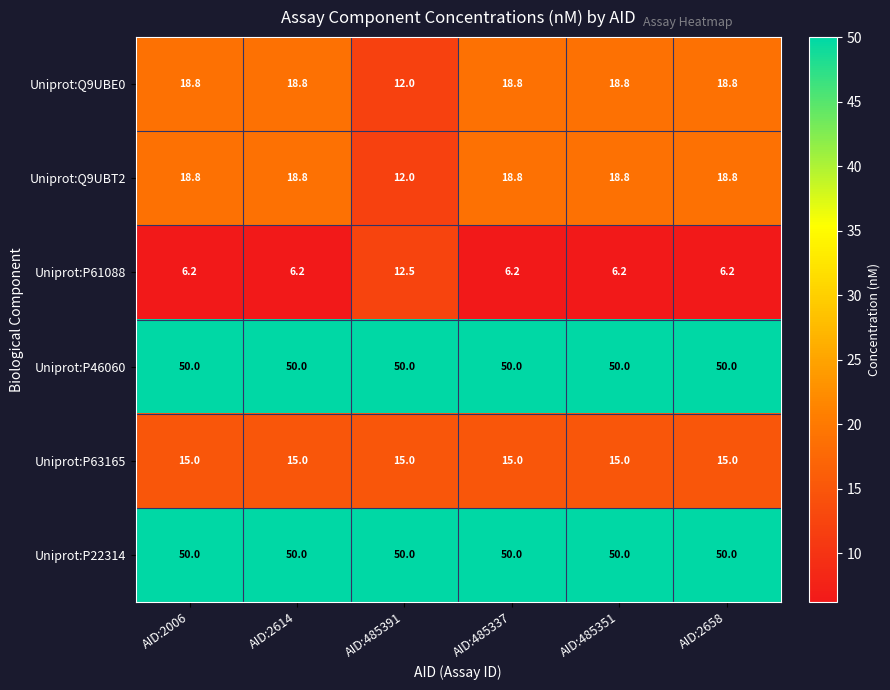

True or false: Uniprot:P61088 has a value of 8.5 at AID:2006.

False